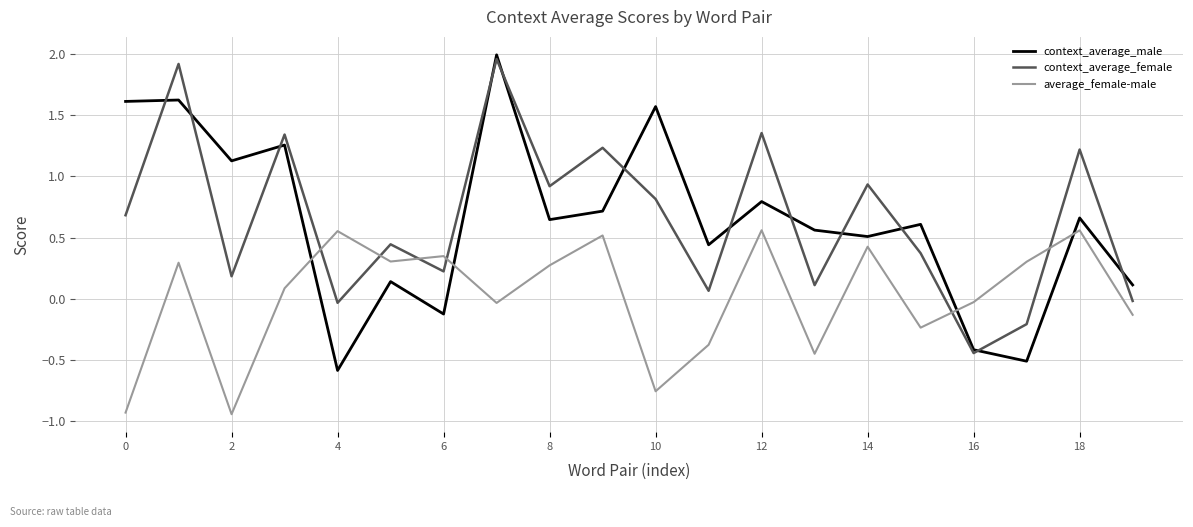

After their last crossing, which series has the higher values: average_female-male or context_average_male?

context_average_male